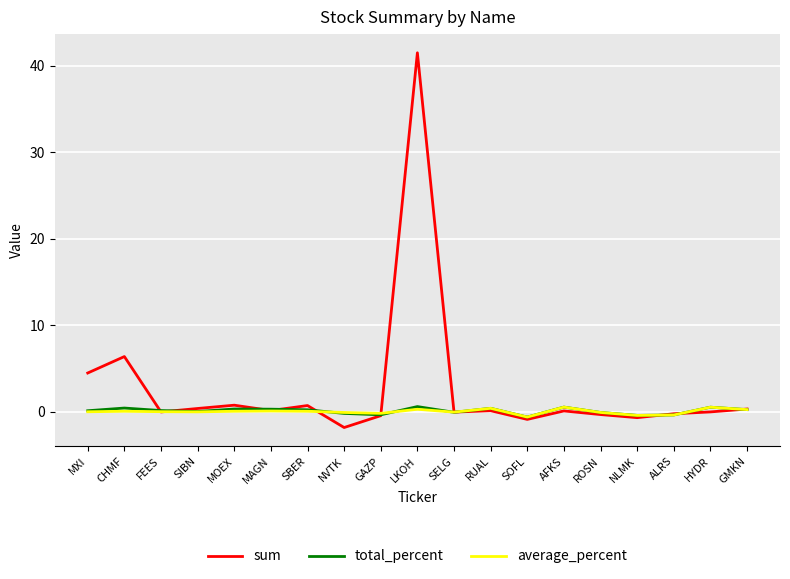

Is the value of average_percent at MAGN greater than the value of sum at CHMF?

No